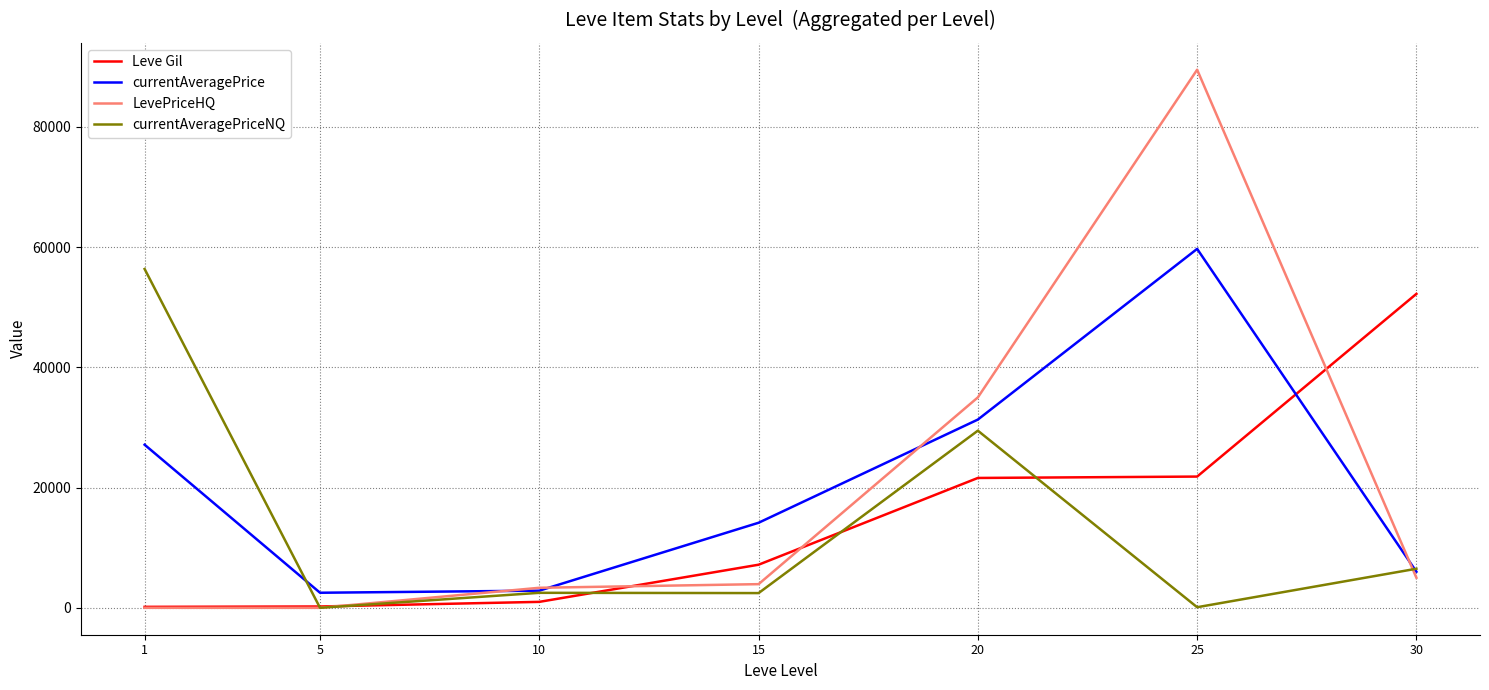

What is the greatest value displayed?

89500